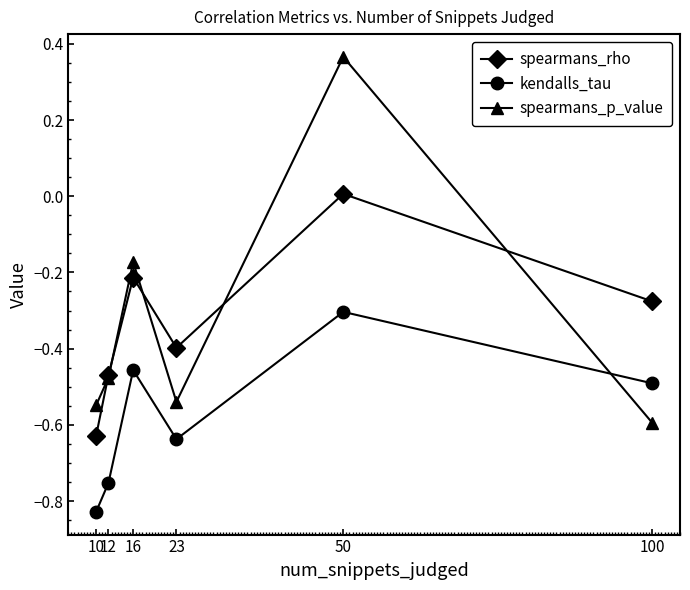

Rank the categories by spearmans_rho value from highest to lowest.

50, 16, 100, 23, 12, 10